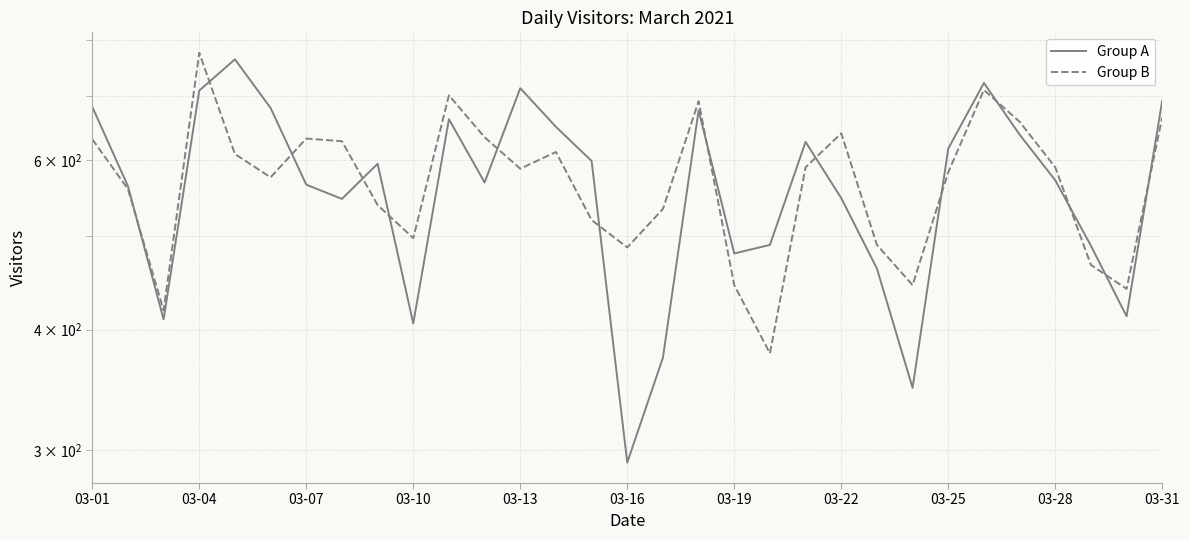

What is the average value of the Group B series?

572